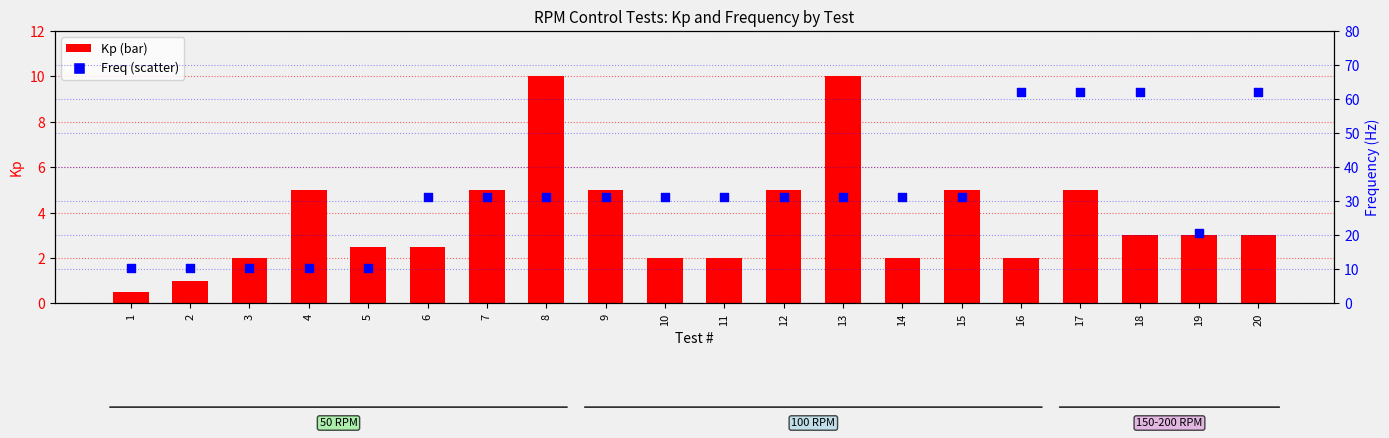

Which series has the largest total across all categories?

Freq